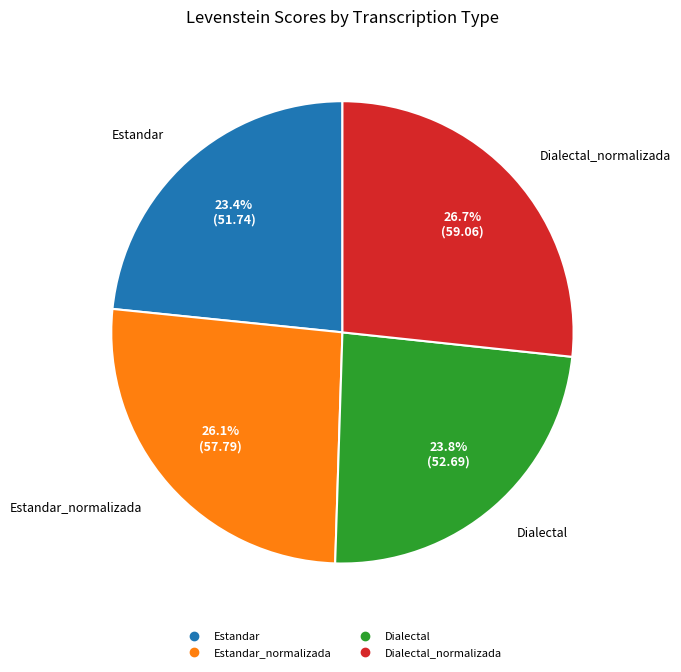

Does any single category account for the majority?

No